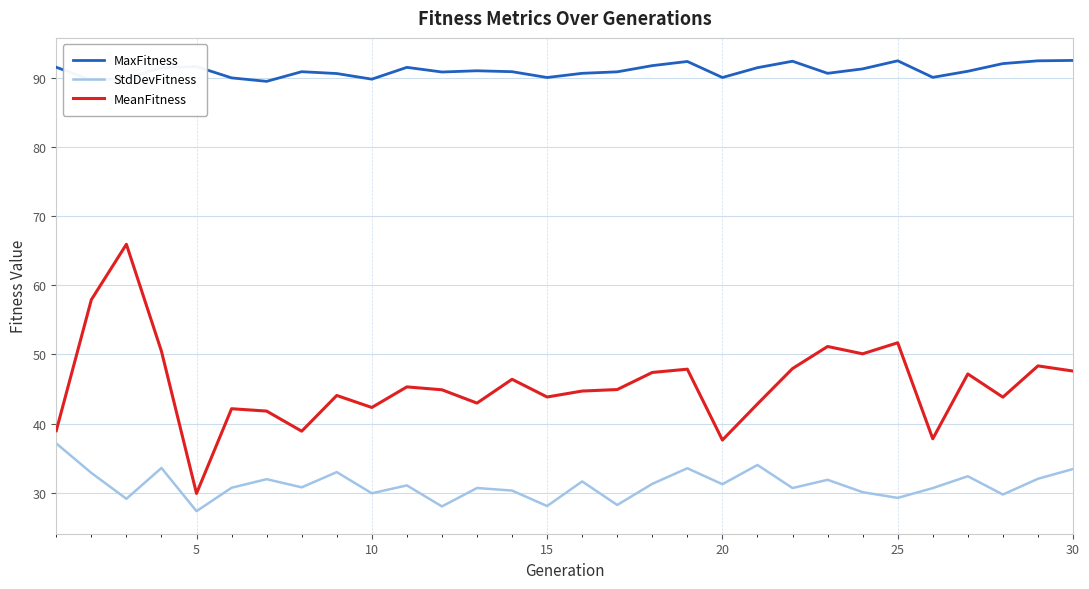

Which series has the widest spread of values?

MeanFitness